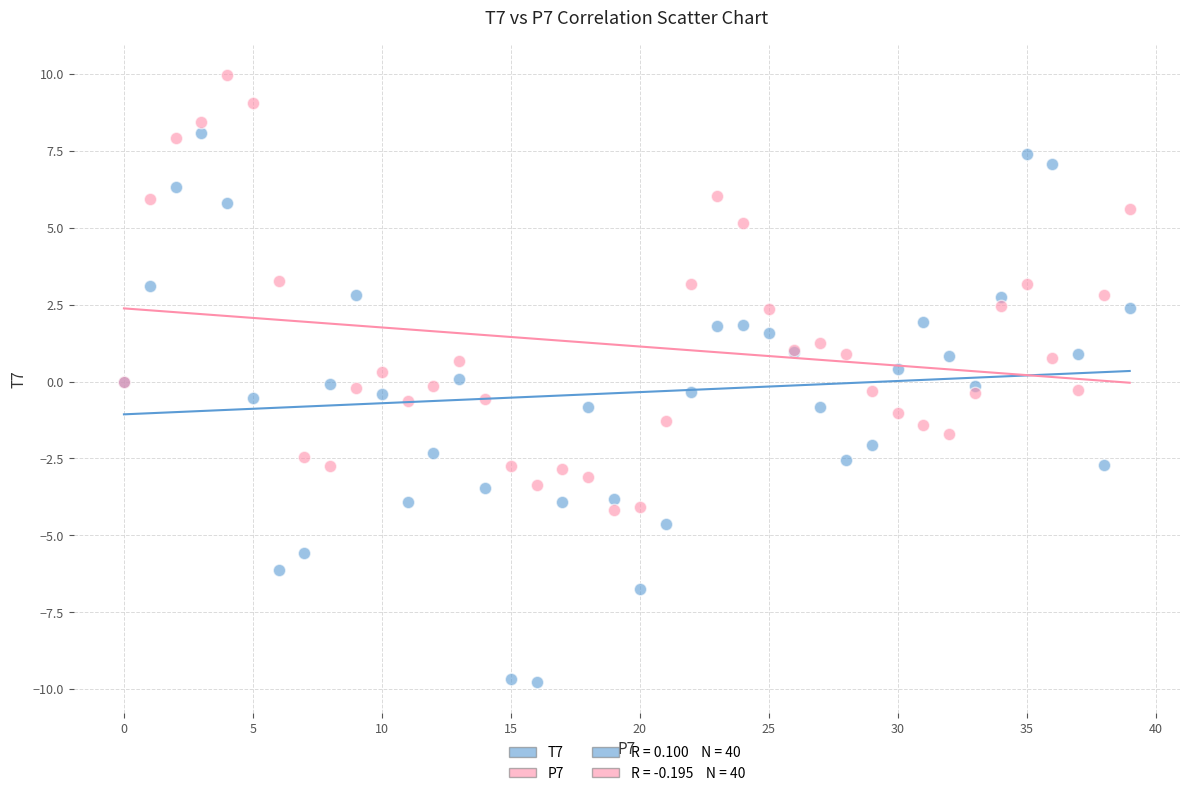

Which series reaches the minimum Y coordinate?

T7